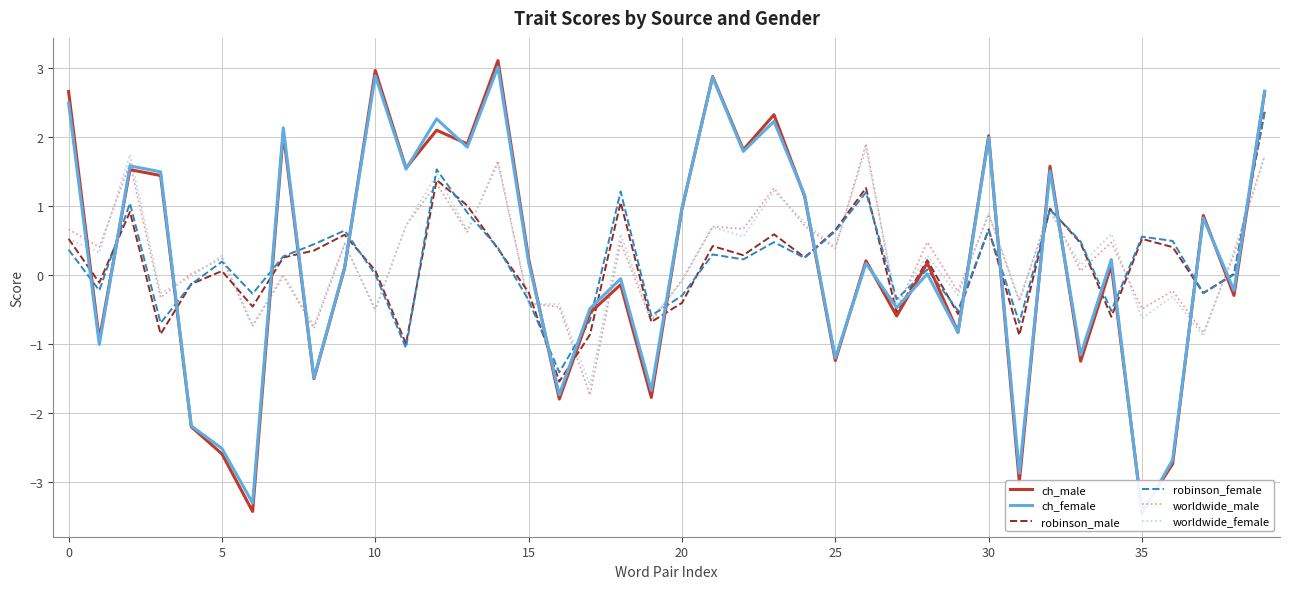

Reading left to right, transcribe all the data shown in this chart.

ch_male: 2.7	-0.9	1.5	1.4	-2.2	-2.6	-3.4	2.1	-1.5	0.1	3.0	1.5	2.1	1.9	3.1	0.2	-1.8	-0.6	-0.1	-1.8	1.0	2.9	1.8	2.3	1.1	-1.2	0.2	-0.6	0.2	-0.8	2.0	-3.0	1.6	-1.3	0.1	-3.4	-2.7	0.9	-0.3	2.7
ch_female: 2.5	-1.0	1.6	1.5	-2.2	-2.5	-3.3	2.1	-1.5	0.1	2.9	1.5	2.3	1.9	3.0	0.2	-1.7	-0.5	-0.1	-1.7	1.0	2.9	1.8	2.2	1.2	-1.2	0.2	-0.5	0.0	-0.8	2.0	-2.9	1.5	-1.2	0.2	-3.5	-2.7	0.8	-0.2	2.7
robinson_male: 0.5	-0.1	0.9	-0.9	-0.1	0.1	-0.5	0.3	0.4	0.6	0.1	-1.0	1.4	1.0	0.4	-0.3	-1.6	-0.9	1.0	-0.7	-0.4	0.4	0.3	0.6	0.3	0.6	1.3	-0.5	0.2	-0.6	0.7	-0.9	1.0	0.5	-0.6	0.5	0.4	-0.3	0.0	2.4
robinson_female: 0.4	-0.2	1.0	-0.7	-0.1	0.2	-0.3	0.3	0.4	0.6	0.0	-1.1	1.5	0.9	0.4	-0.4	-1.4	-0.7	1.2	-0.6	-0.3	0.3	0.2	0.5	0.2	0.6	1.2	-0.4	0.1	-0.5	0.7	-0.7	0.9	0.5	-0.5	0.6	0.5	-0.3	0.0	2.4
worldwide_male: 0.7	0.4	1.6	-0.3	0.0	0.2	-0.7	-0.0	-0.8	0.4	-0.5	0.7	1.3	0.6	1.7	-0.4	-0.5	-1.7	0.5	-0.7	-0.1	0.7	0.7	1.3	0.7	0.4	1.9	-0.5	0.5	-0.2	0.9	-0.4	1.0	0.1	0.5	-0.5	-0.2	-0.8	0.3	1.7
worldwide_female: 0.5	0.3	1.7	-0.3	-0.0	0.3	-0.7	0.0	-0.7	0.5	-0.5	0.7	1.5	0.6	1.6	-0.4	-0.4	-1.6	0.6	-0.6	-0.1	0.7	0.6	1.2	0.8	0.4	1.8	-0.4	0.3	-0.3	0.9	-0.4	0.9	0.1	0.6	-0.6	-0.3	-0.9	0.3	1.7